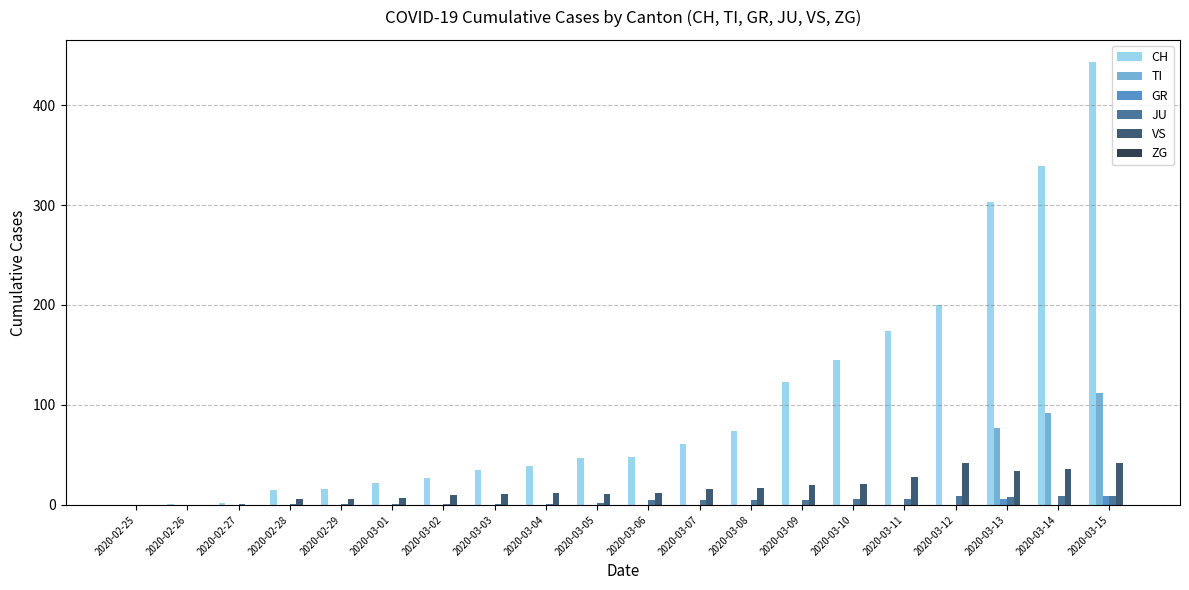

What is the maximum value shown in the chart?

443